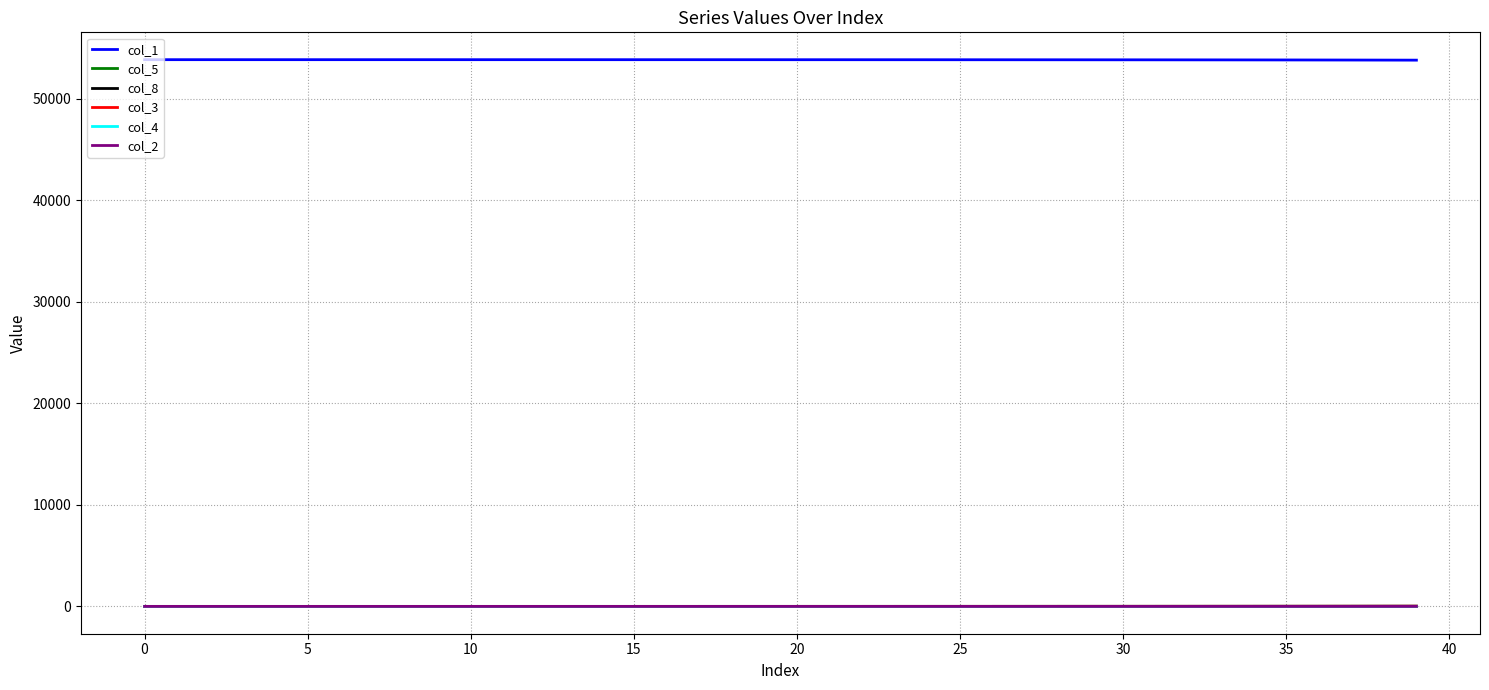

True or false: col_1 and col_3 intersect in this chart.

False